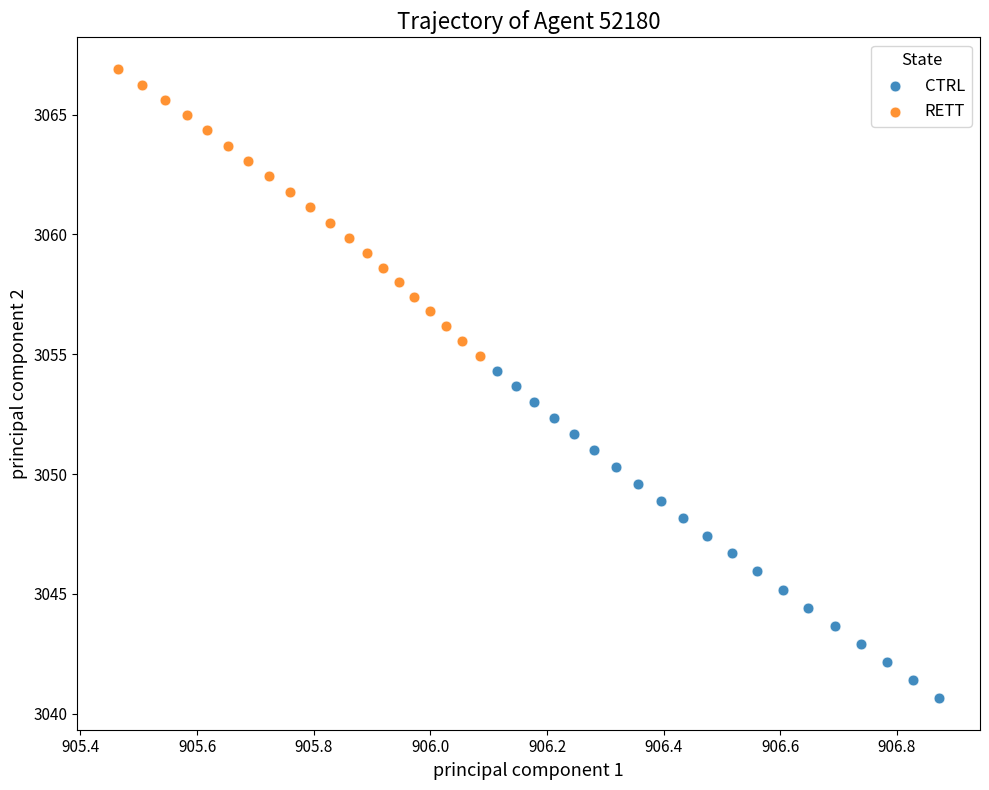

Which series has the largest Y range (max minus min)?

CTRL